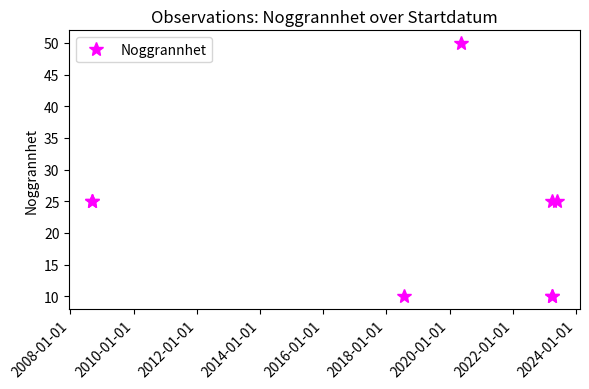

How many data points are less than 25?

3